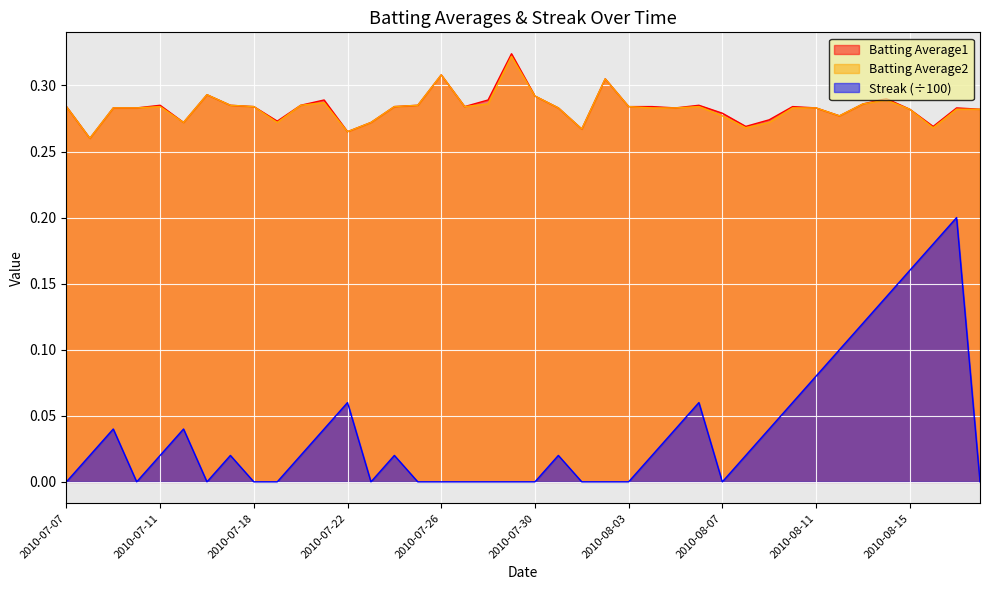

Where is the first local minimum for Batting Average1?

2010-07-08